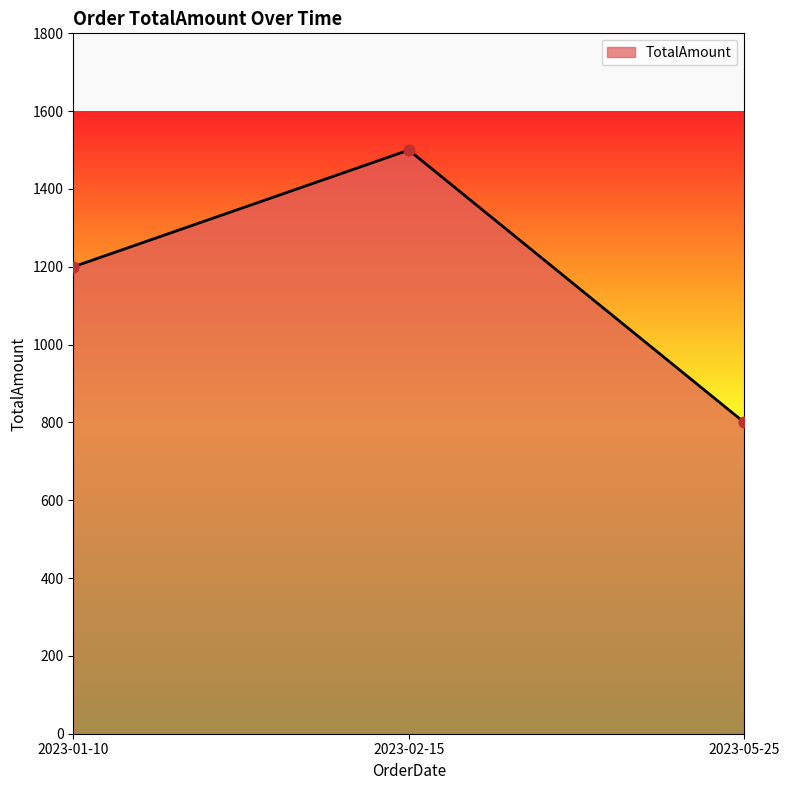

Between 2023-01-10 and 2023-02-15, which is larger?

2023-02-15